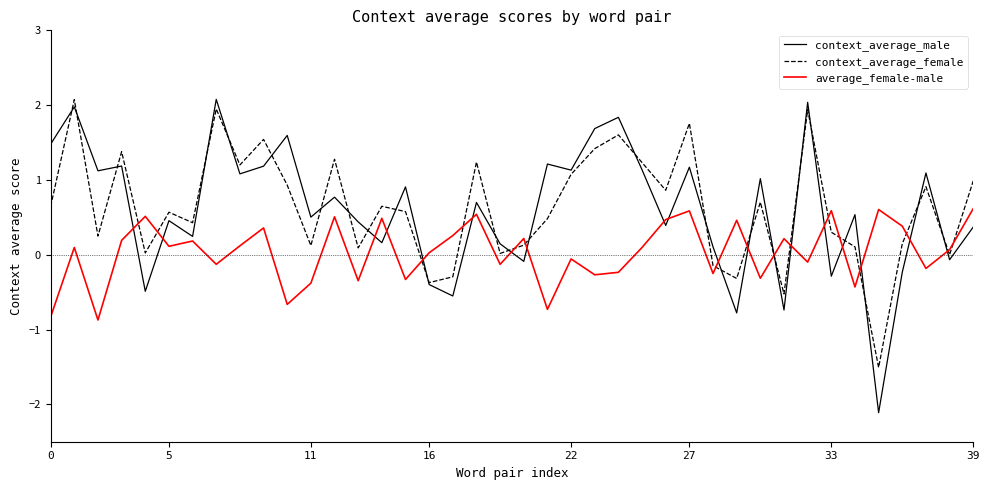

True or false: average_female-male and context_average_female intersect in this chart.

True